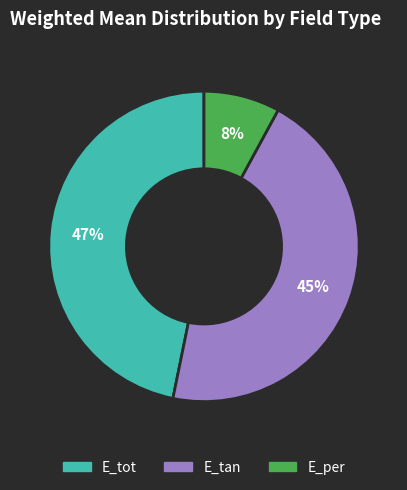

Is there any slice that represents more than half of the pie?

No